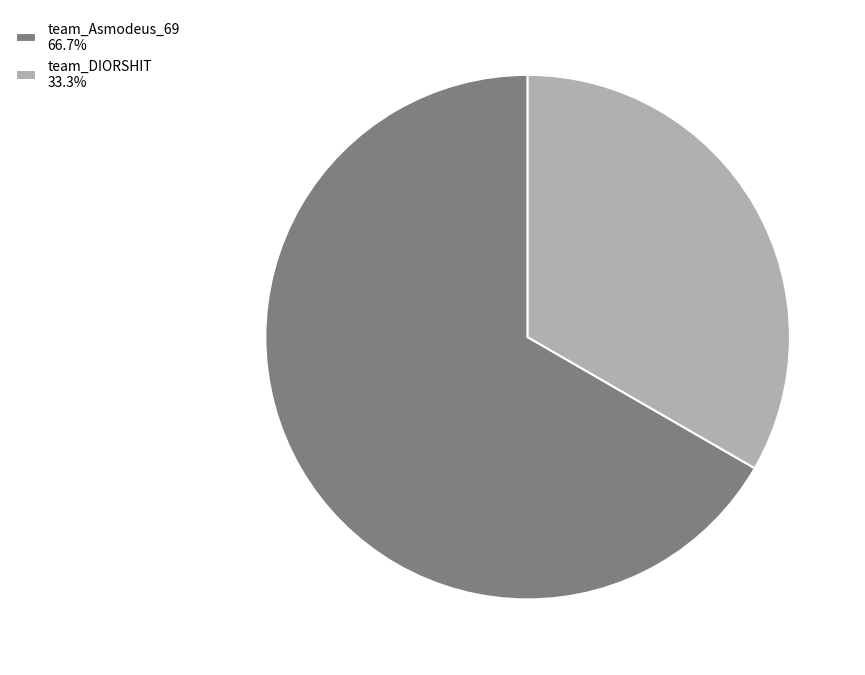

Is there any slice that represents more than half of the pie?

Yes